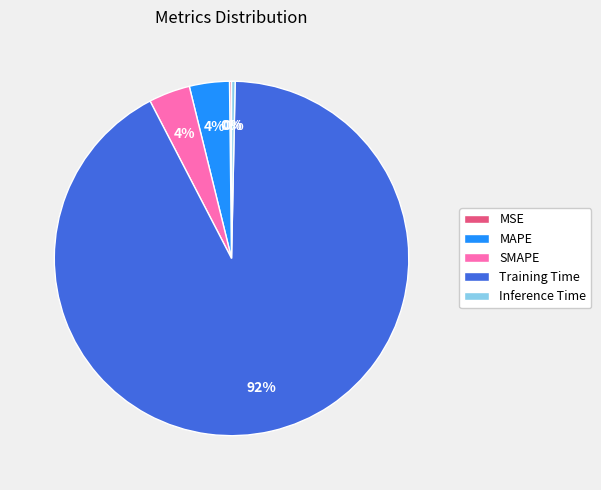

Which slice represents more than half of the pie?

Training Time